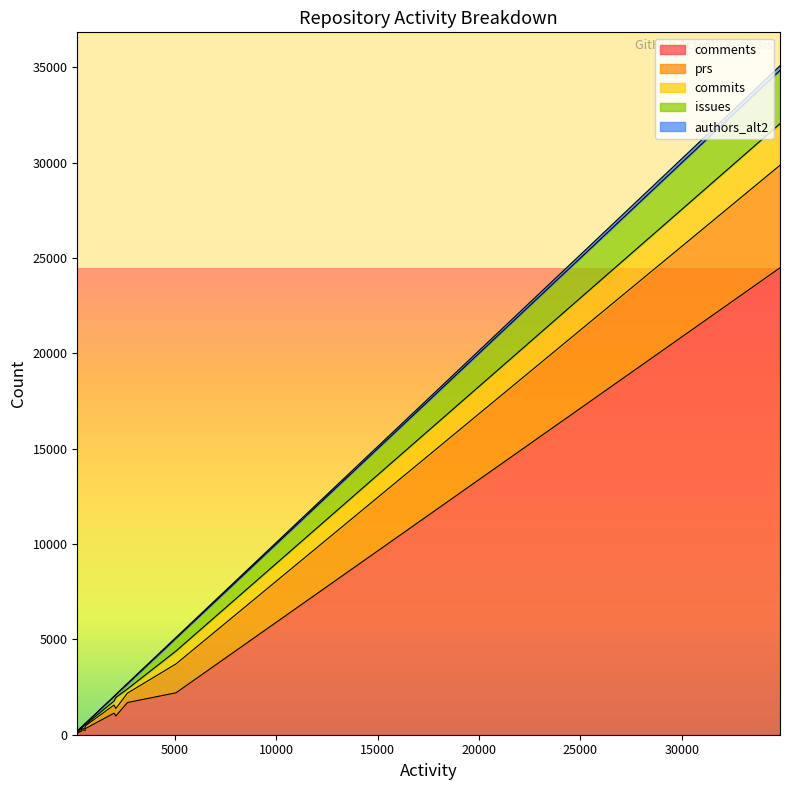

Reading left to right, list all the values displayed in this chart.

comments: 34846=24486	5060=2200	2663=1688	2092=984	1999=1129	591=324	570=214	507=251	442=253	363=155	329=171	230=102	202=51	189=107	188=81
prs: 34846=5378	5060=1515	2663=493	2092=394	1999=426	591=144	570=145	507=65	442=60	363=102	329=67	230=58	202=53	189=24	188=49
commits: 34846=2182	5060=678	2663=221	2092=578	1999=209	591=65	570=197	507=129	442=75	363=56	329=76	230=51	202=90	189=27	188=25
issues: 34846=2800	5060=667	2663=261	2092=136	1999=235	591=58	570=14	507=62	442=54	363=50	329=15	230=19	202=8	189=31	188=33
authors_alt2: 34846=236	5060=48	2663=33	2092=22	1999=16	591=8	570=15	507=12	442=10	363=21	329=16	230=13	202=4	189=6	188=8